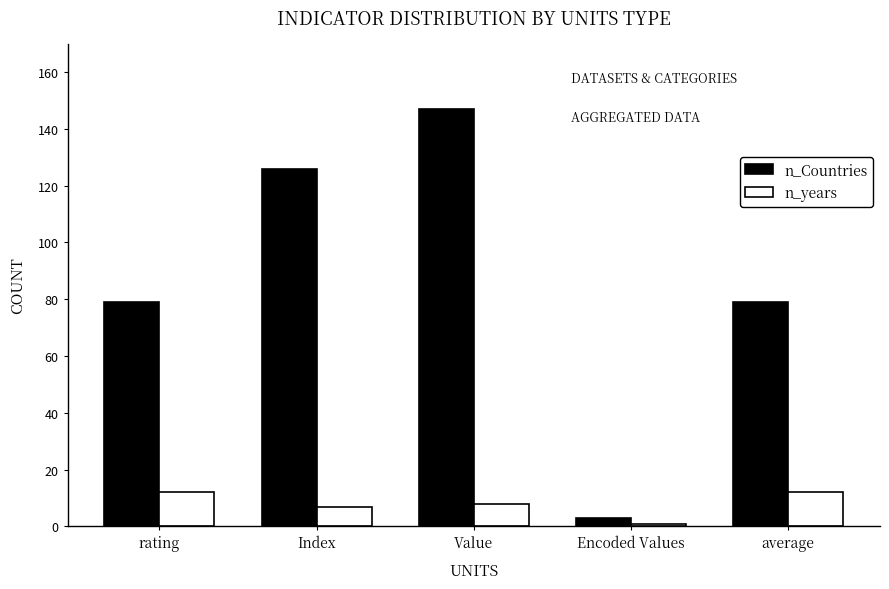

Rank the series at average from highest to lowest value.

n_Countries, n_years